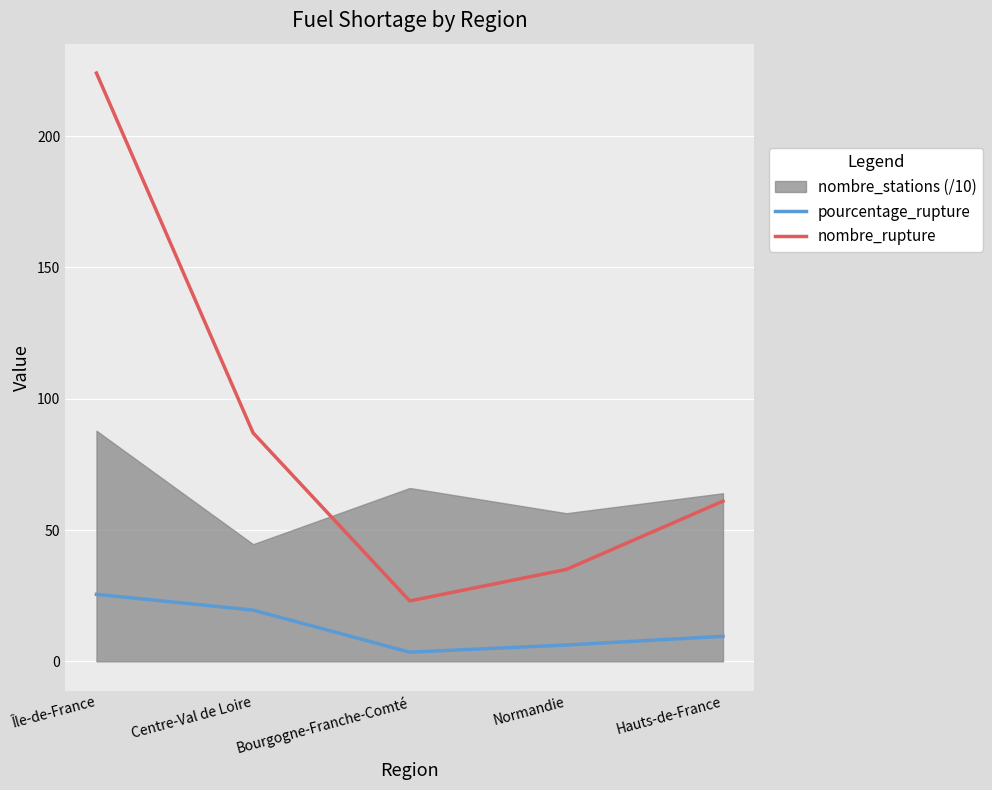

What is the label of the 1st point from the left?

Île-de-France